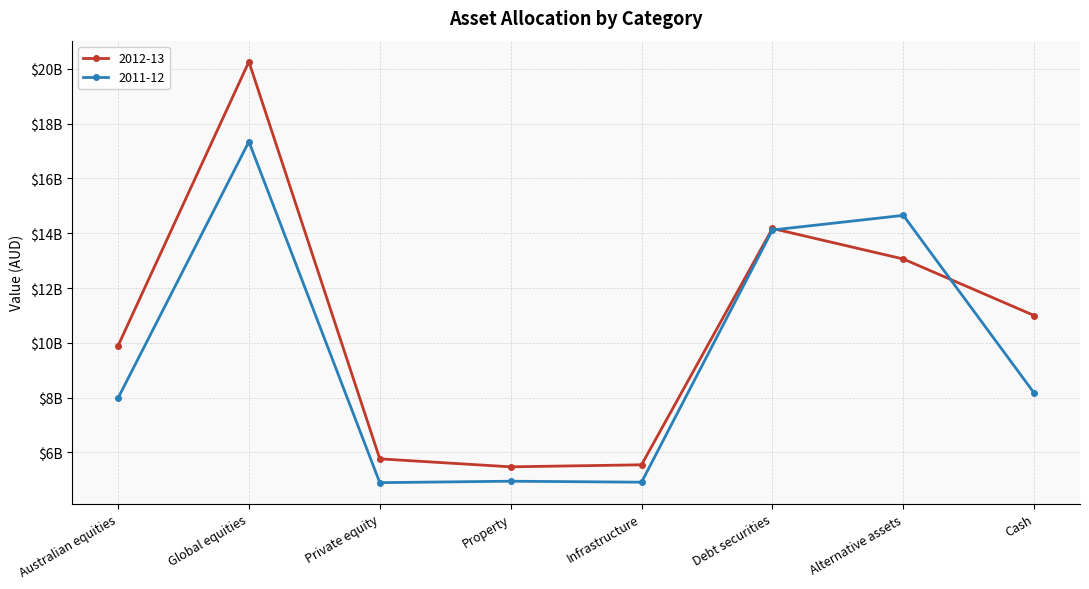

What is the sum of the 2012-13 values at Private equity and Infrastructure?

11311000000